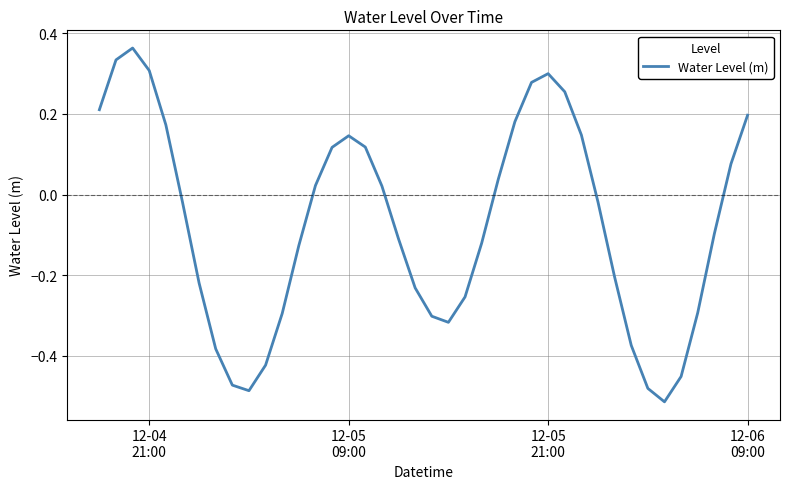

True or false: the data has more than 0 interior local peaks.

True